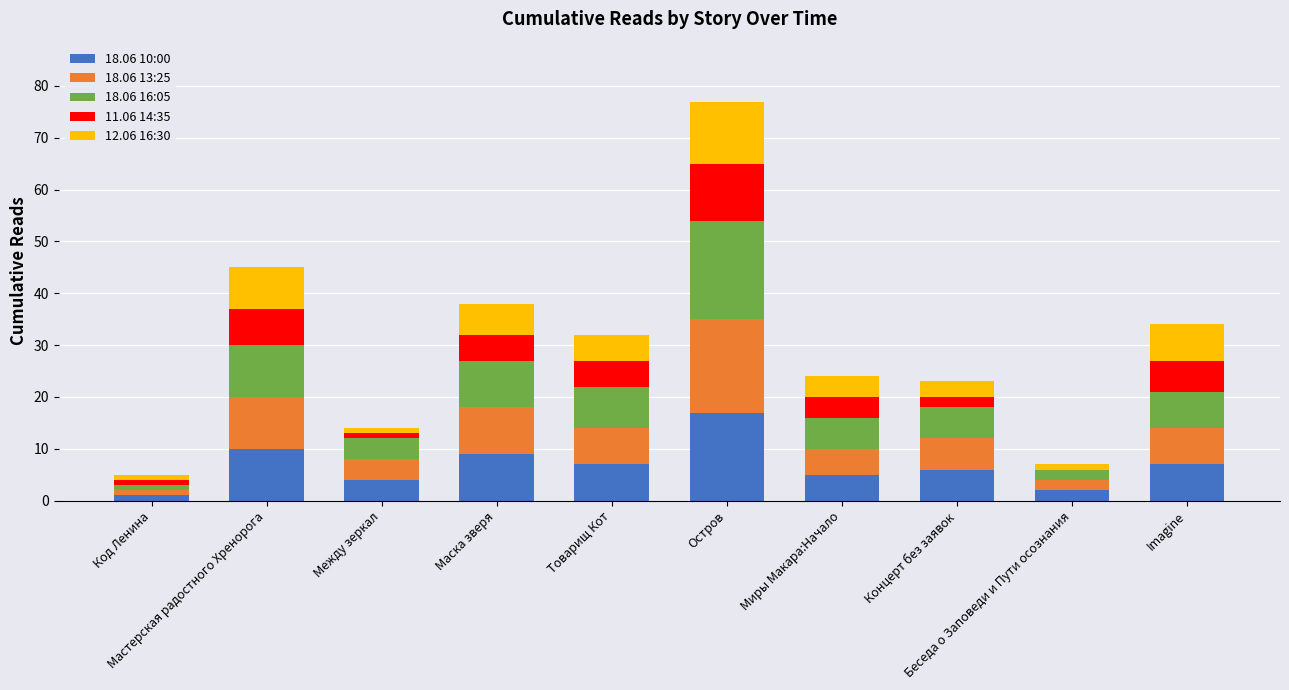

What position from the left is Код Ленина?

1